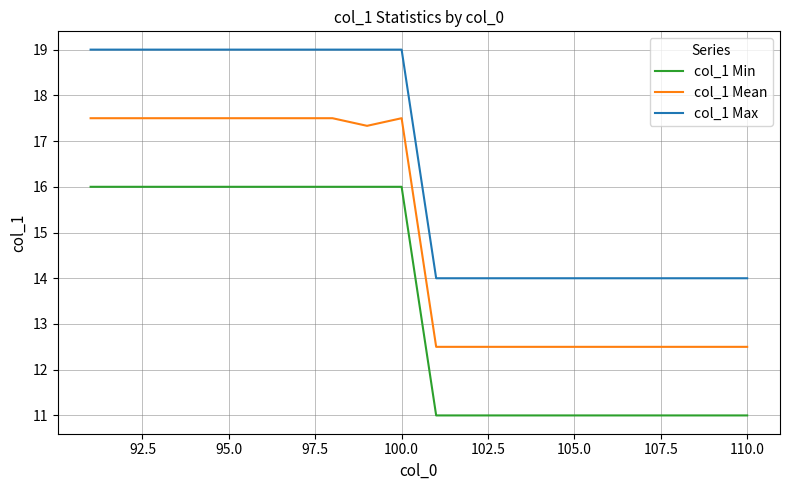

What is the maximum value shown in the chart?

19.0